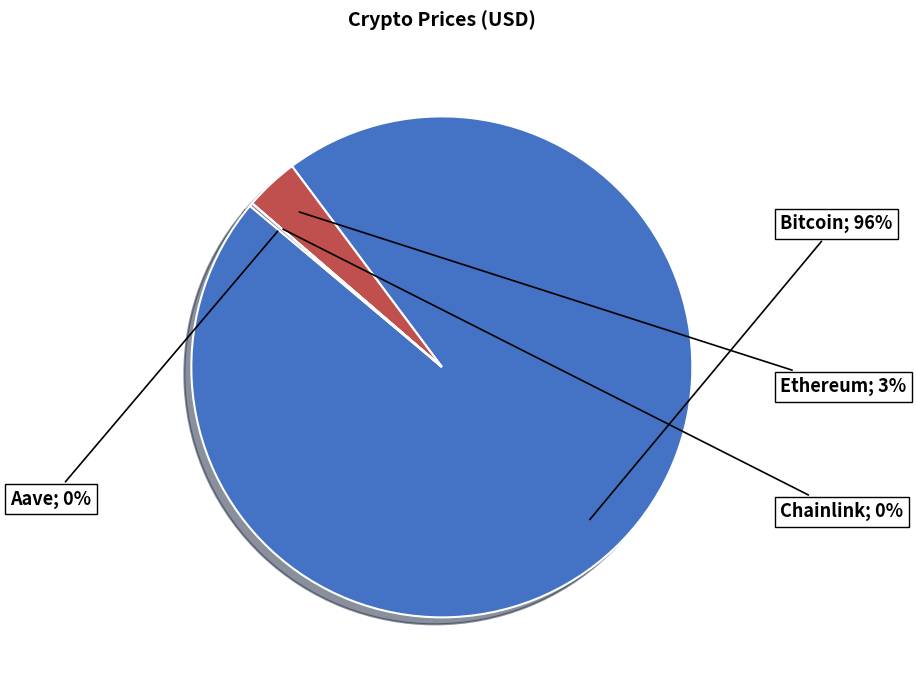

Does any single category account for the majority?

Yes